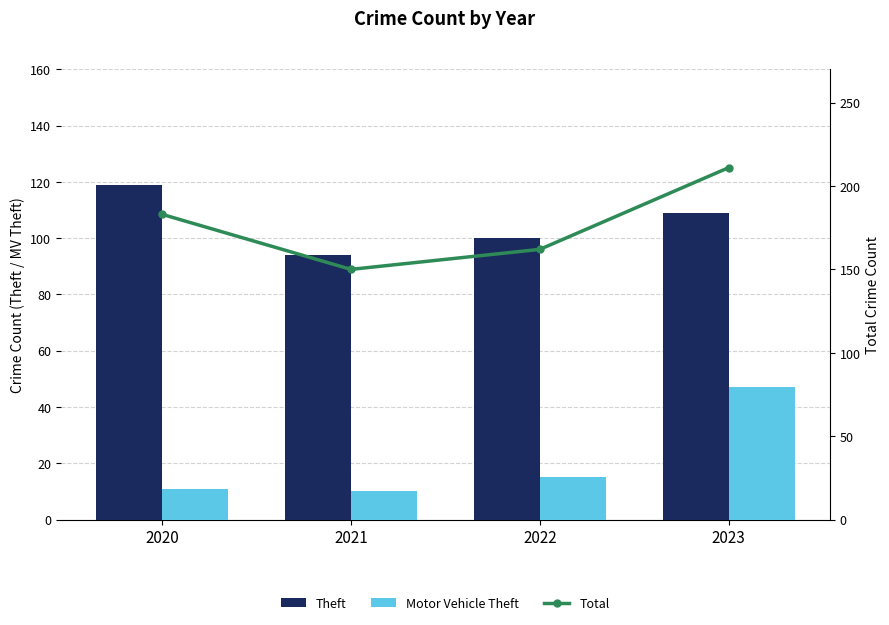

What is the sum of the Theft values at 2021 and 2020?

213